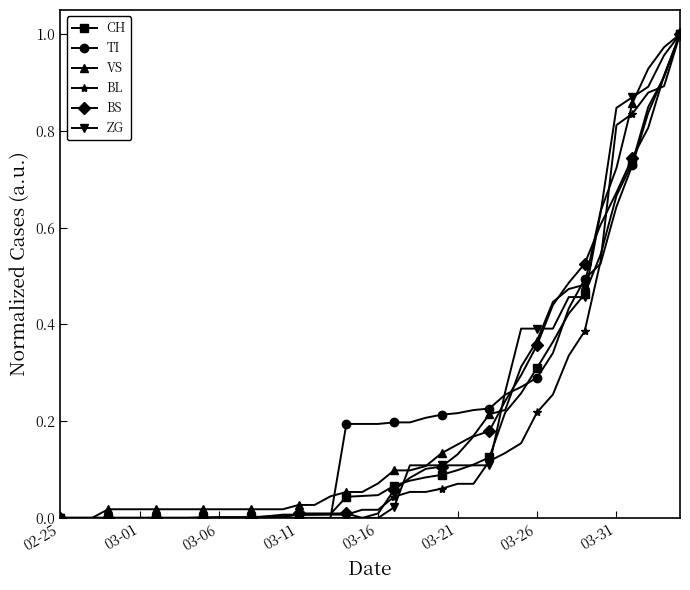

Which series has the largest total across all categories?

VS